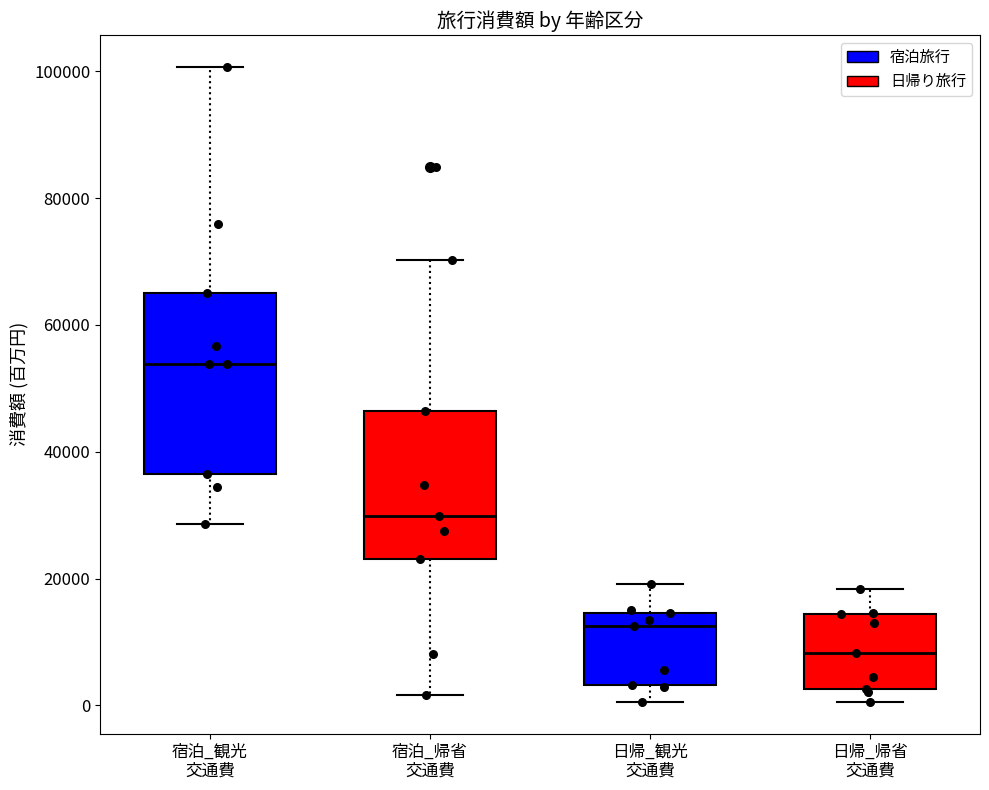

Which box's median line is the highest?

宿泊_観光 交通費